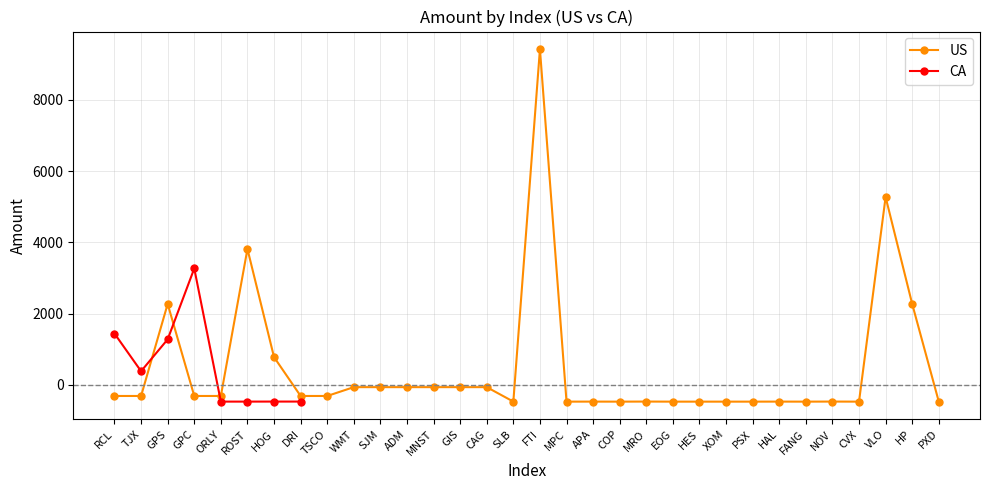

What position from the left is DRI?

8